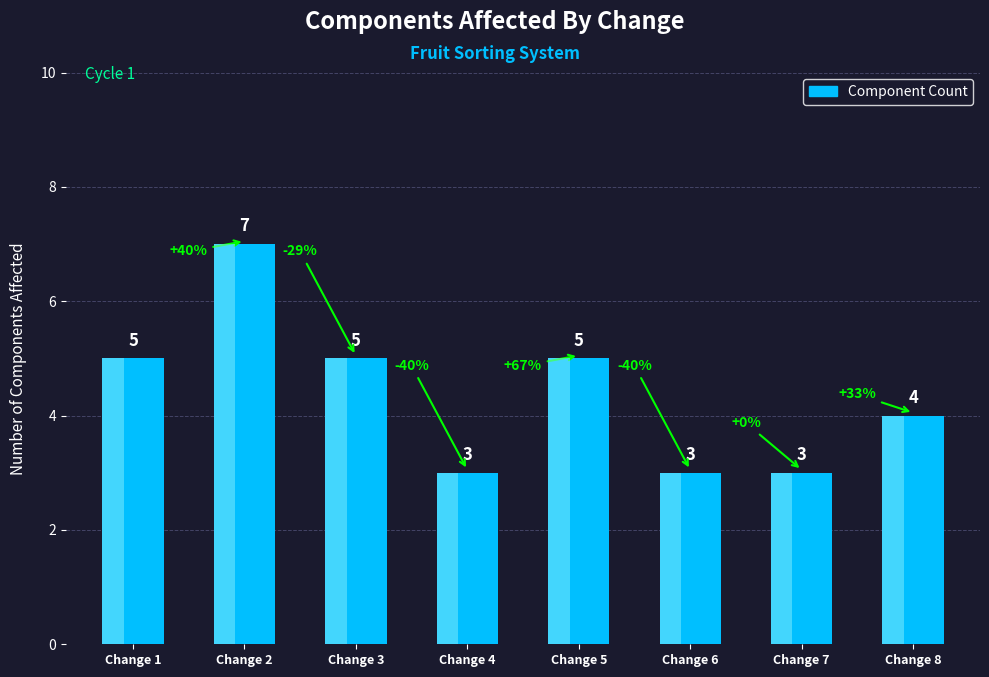

Rank the categories by value from highest to lowest.

Change 2, Change 1, Change 3, Change 5, Change 8, Change 4, Change 6, Change 7